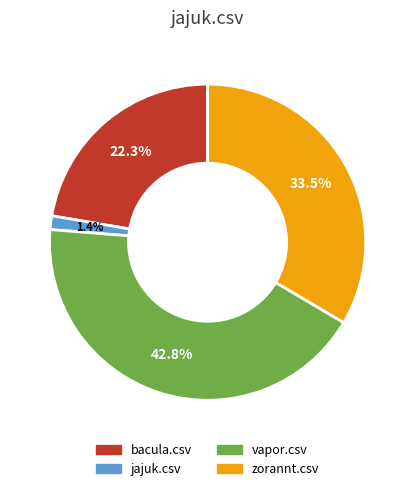

Is it true that vapor.csv is 43% of the pie?

True